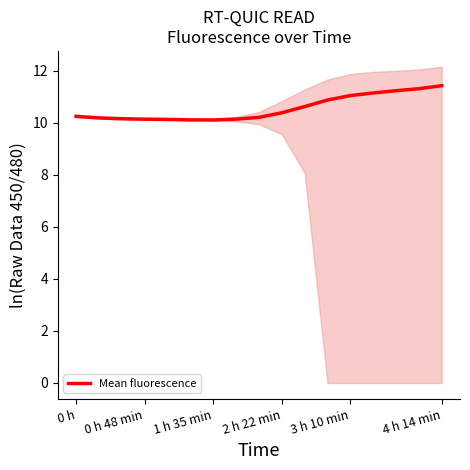

The value of Mean fluorescence at 3 h 10 min is 2.4. True or false?

False